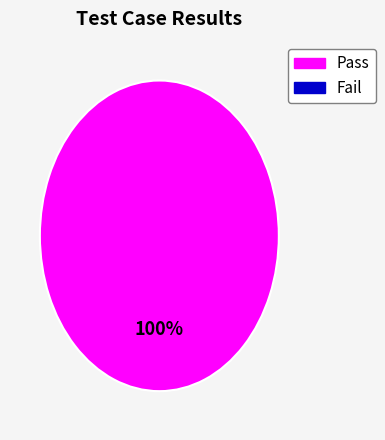

Is there any slice that represents more than half of the pie?

Yes